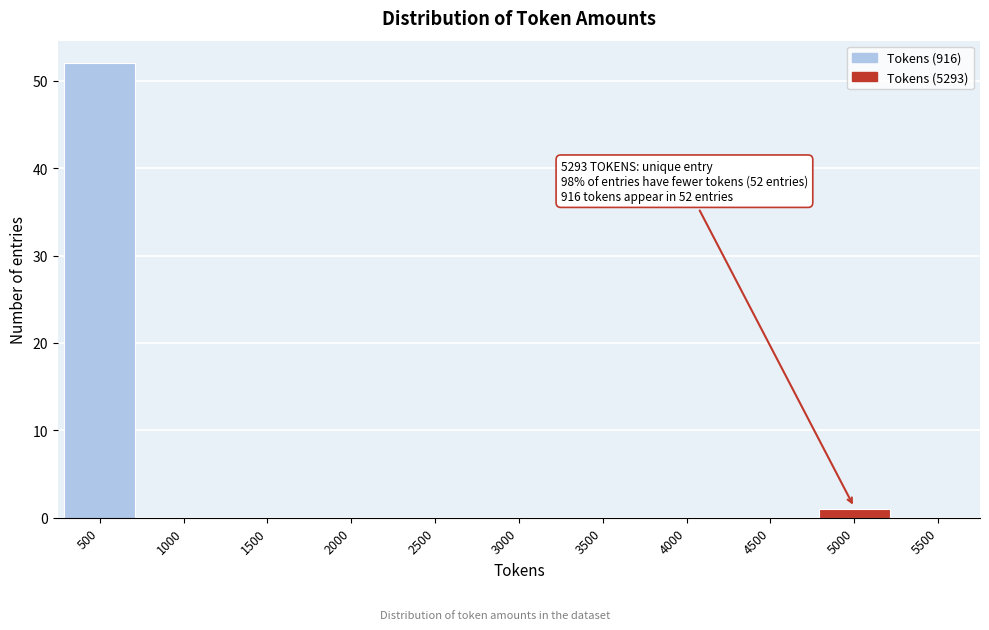

Reading left to right, list all the values displayed in this chart.

500=52	1000=0	1500=0	2000=0	2500=0	3000=0	3500=0	4000=0	4500=0	5000=1	5500=0